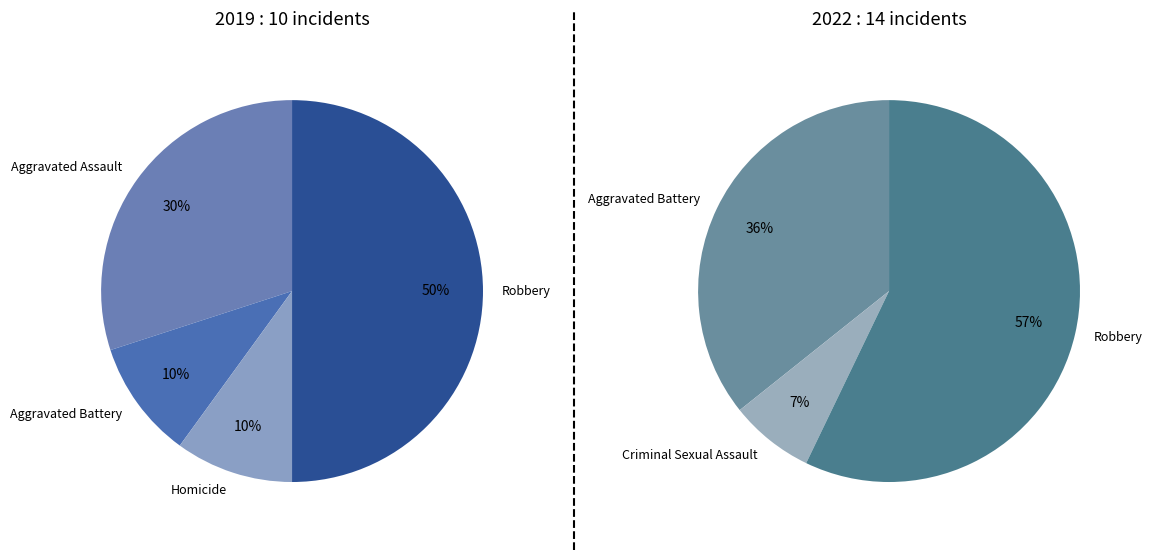

Between Homicide and Robbery, which series saw the biggest shift?

2022